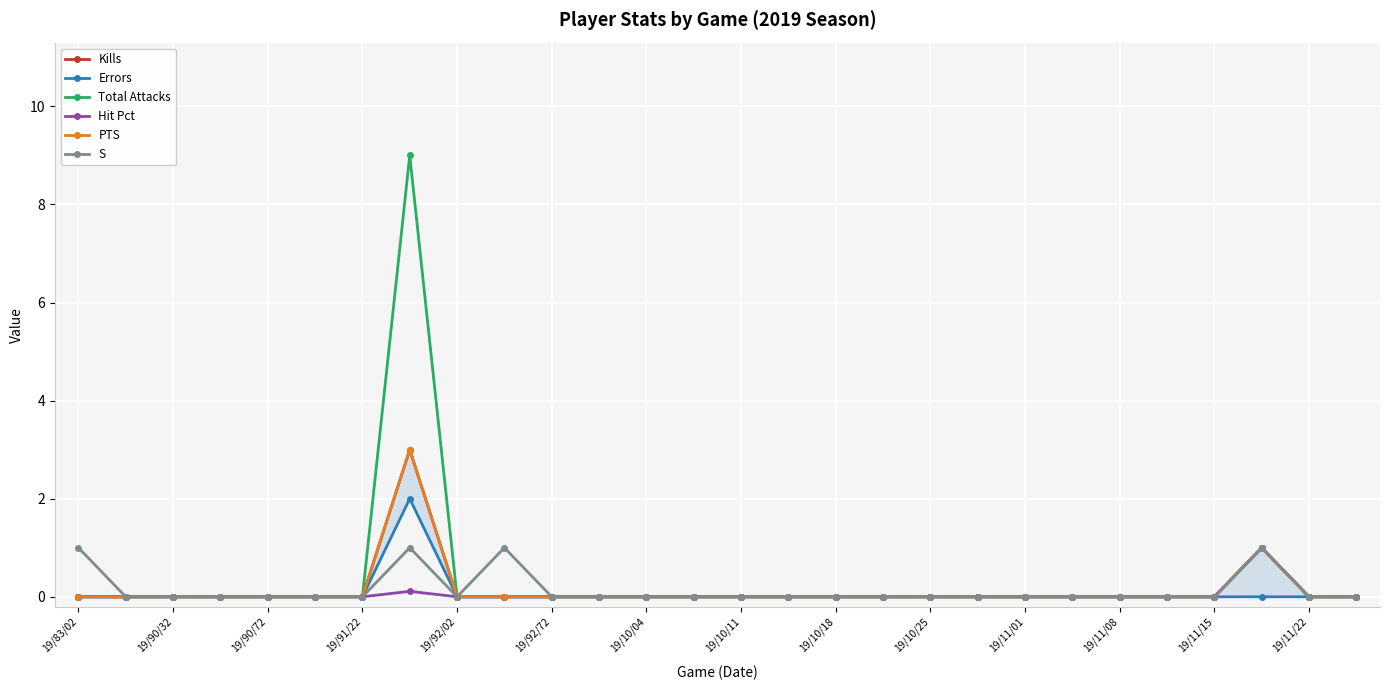

Which series has the largest total across all categories?

Total Attacks